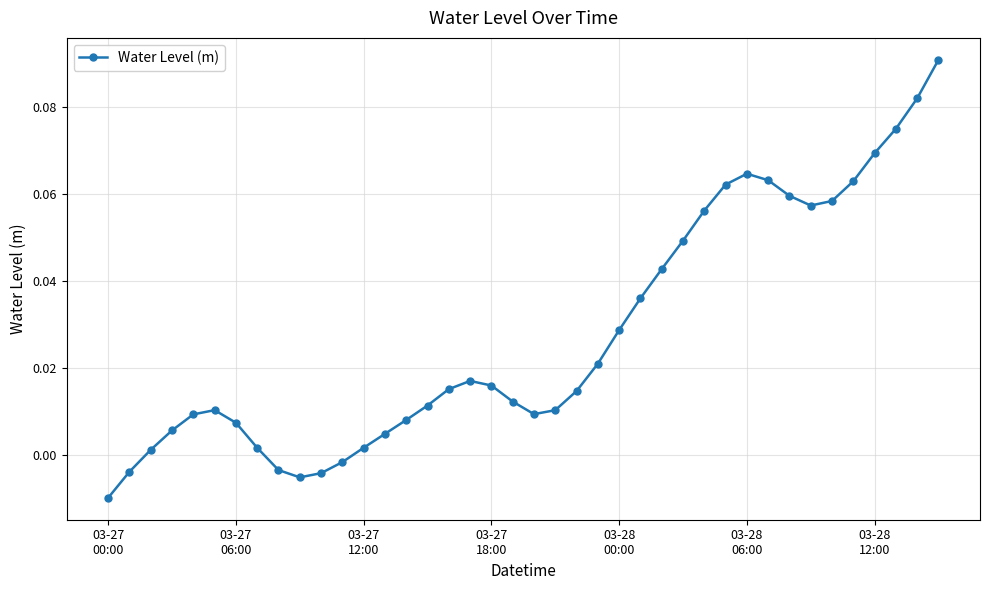

How many categories are shown in the chart?

40